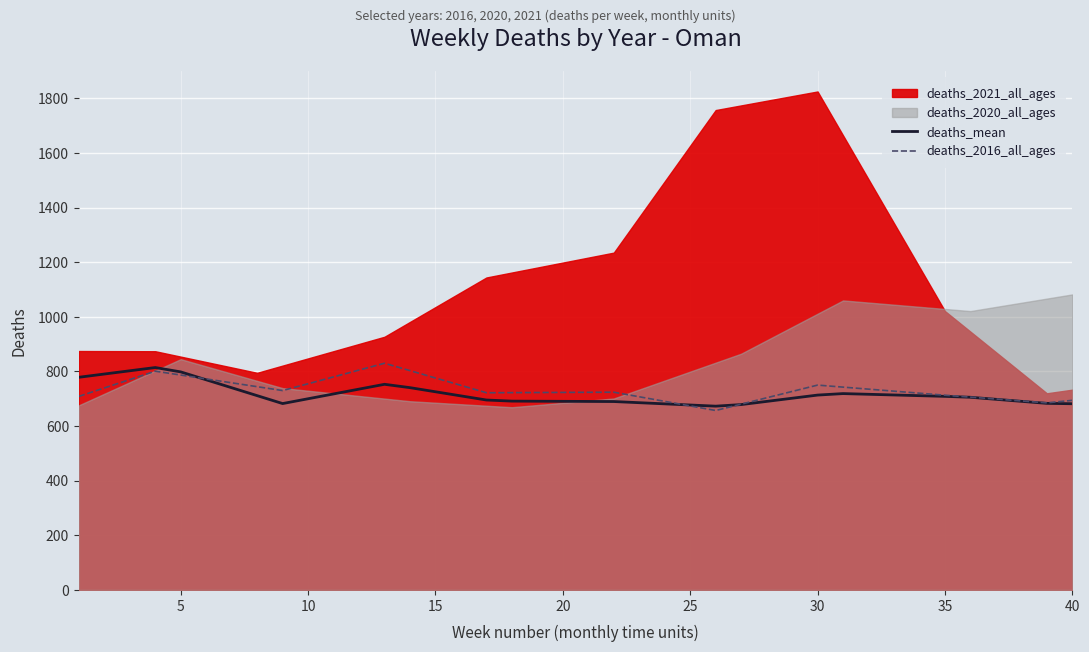

What is the maximum value for deaths_mean?

814.3